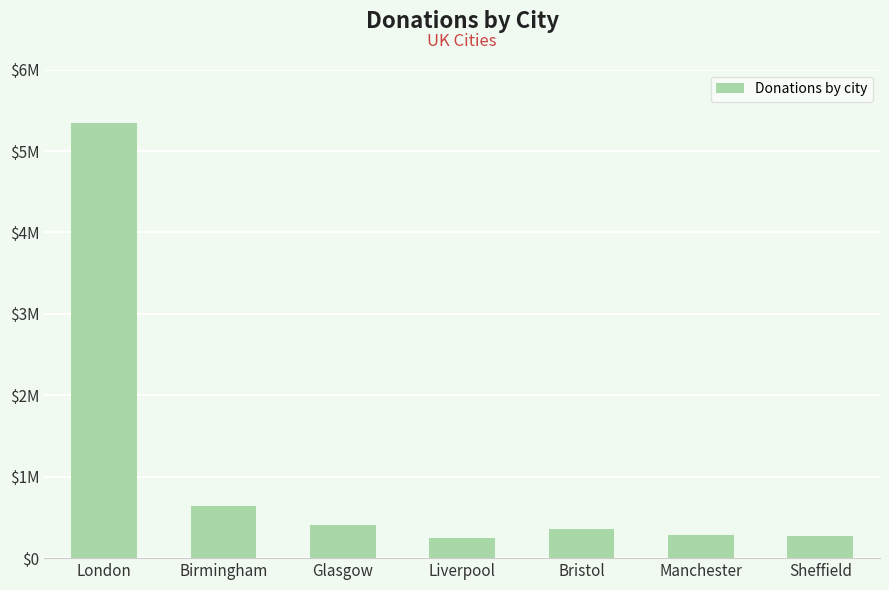

What is the greatest value displayed?

5340320